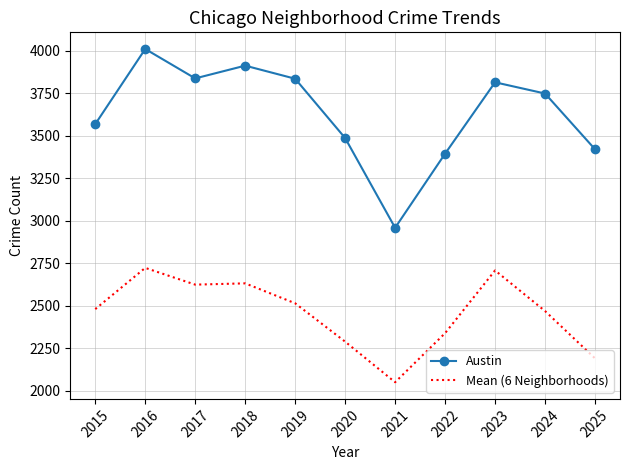

What is the difference between the maximum and minimum values in the Austin series?

1052.0